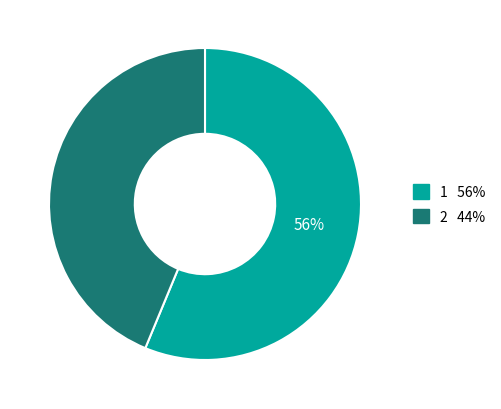

Rank the categories by value from highest to lowest.

1, 2